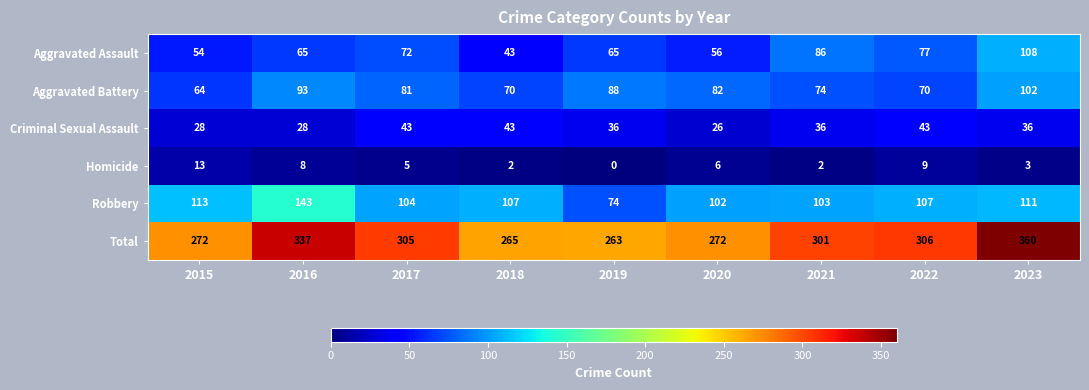

What is the difference between the maximum and minimum values in the Total series?

97